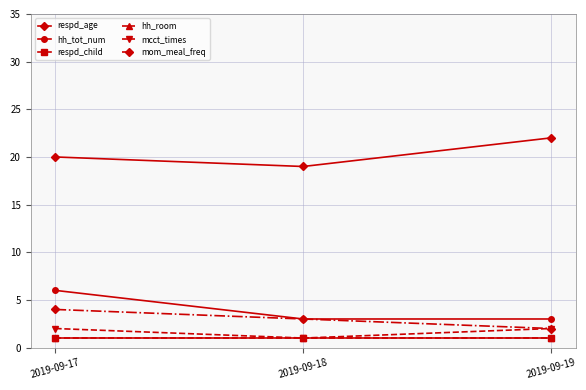

Is this an area chart (filled region under the line)?

No